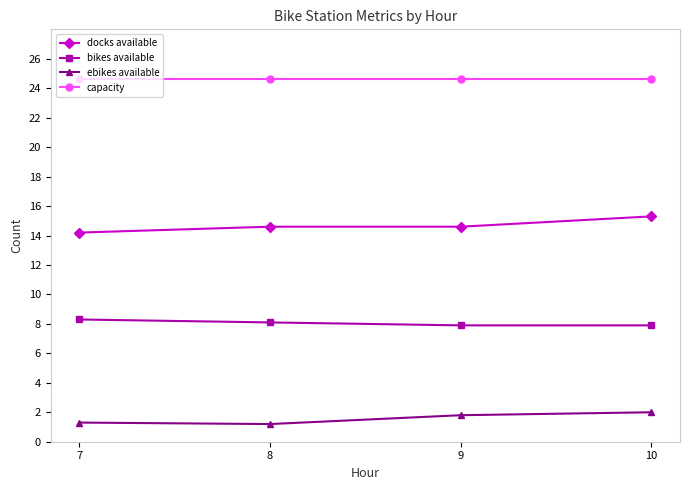

Rank the series by their average value, from lowest to highest.

ebikes available, bikes available, docks available, capacity